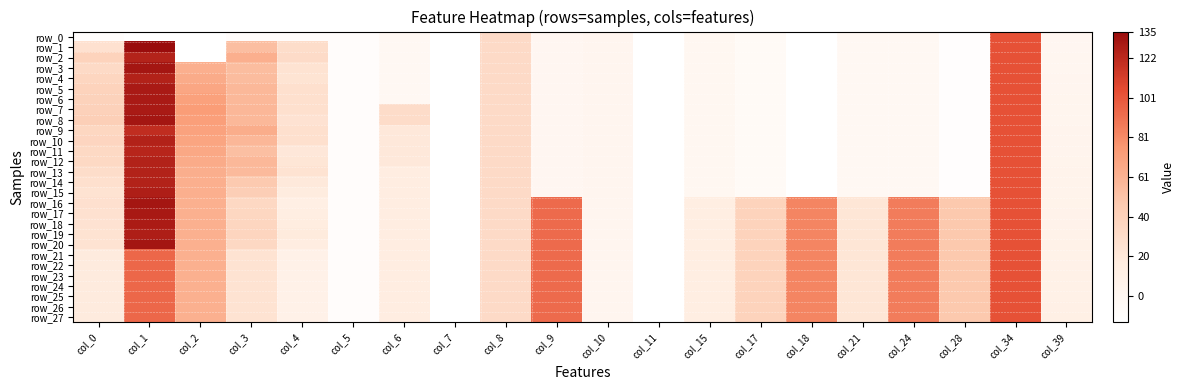

What is the maximum value shown in the chart?

1.0